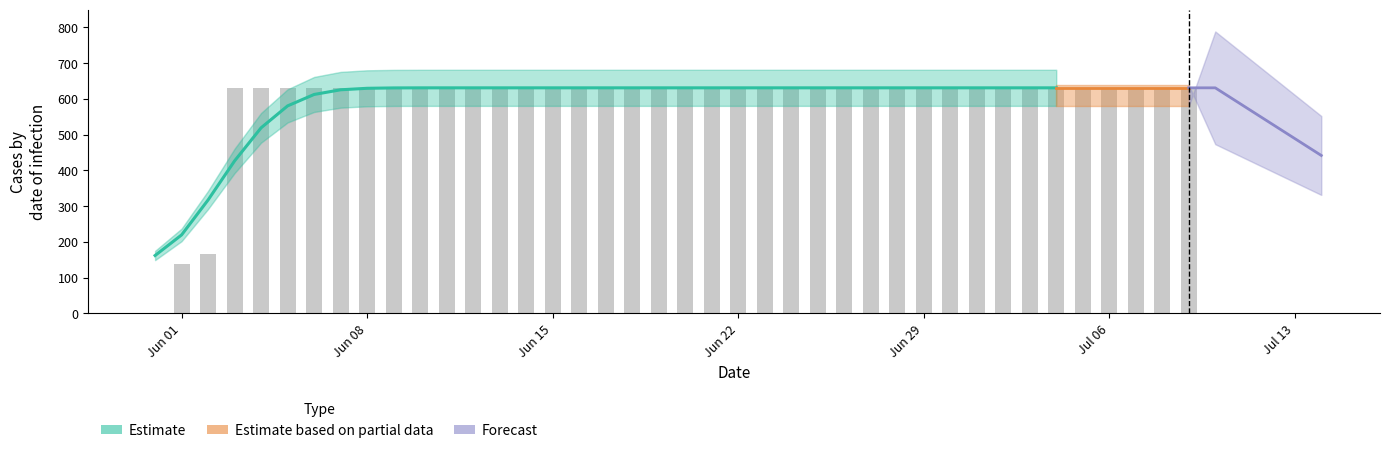

Does the chart contain any negative values?

No